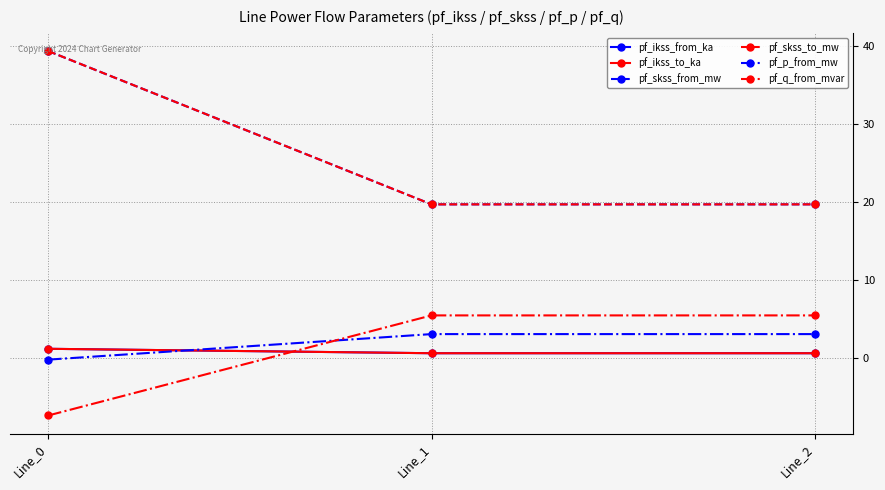

True or false: pf_skss_from_mw has a value of 19.7 at Line_1.

True